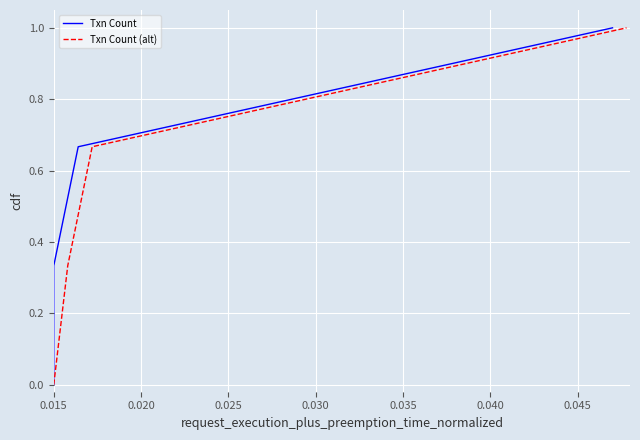

What is the greatest value displayed?

1.0